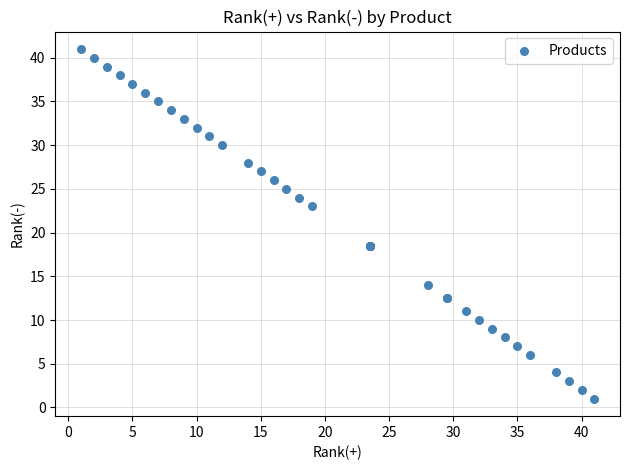

What Y value in the scatter plot is closest to 21?

23.0